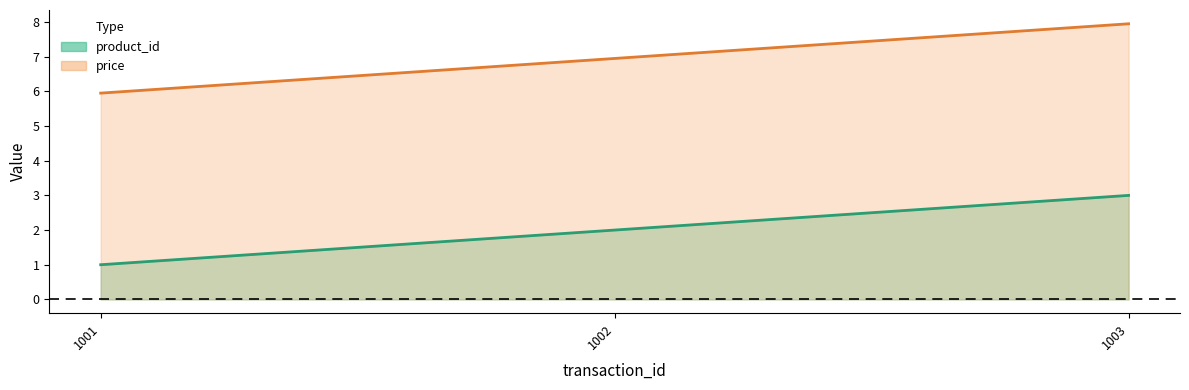

The product_id series shows 3.1 at 1002. True or false?

False